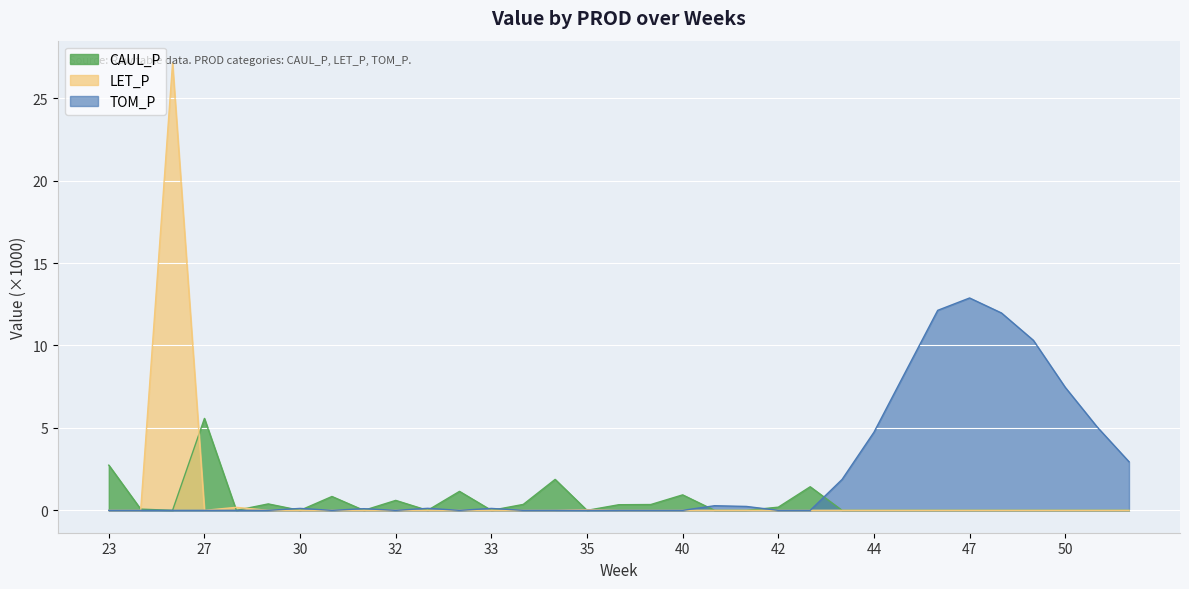

In LET_P, how many points are lower than both neighbors (excluding endpoints)?

1